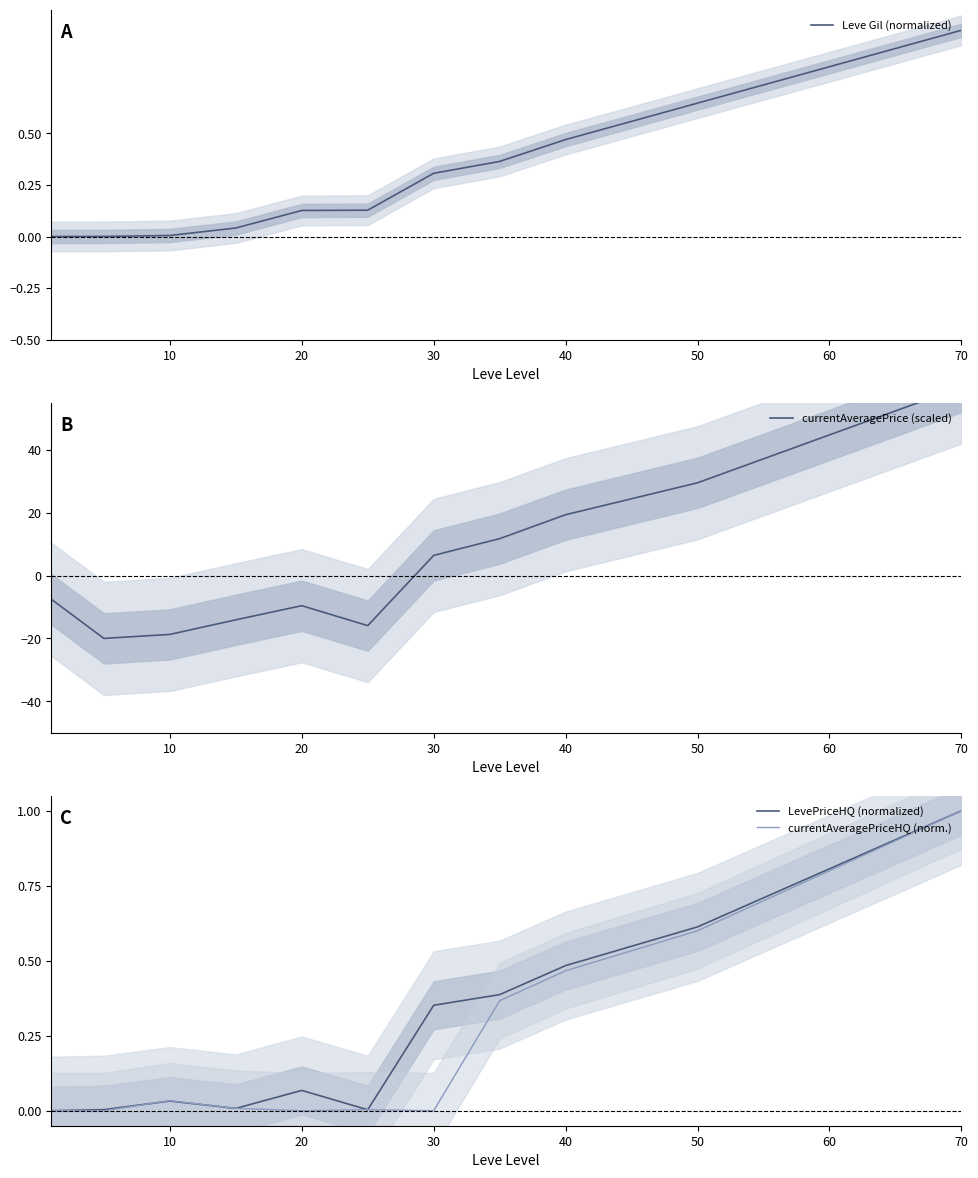

What is the minimum value shown in the chart?

-20.0